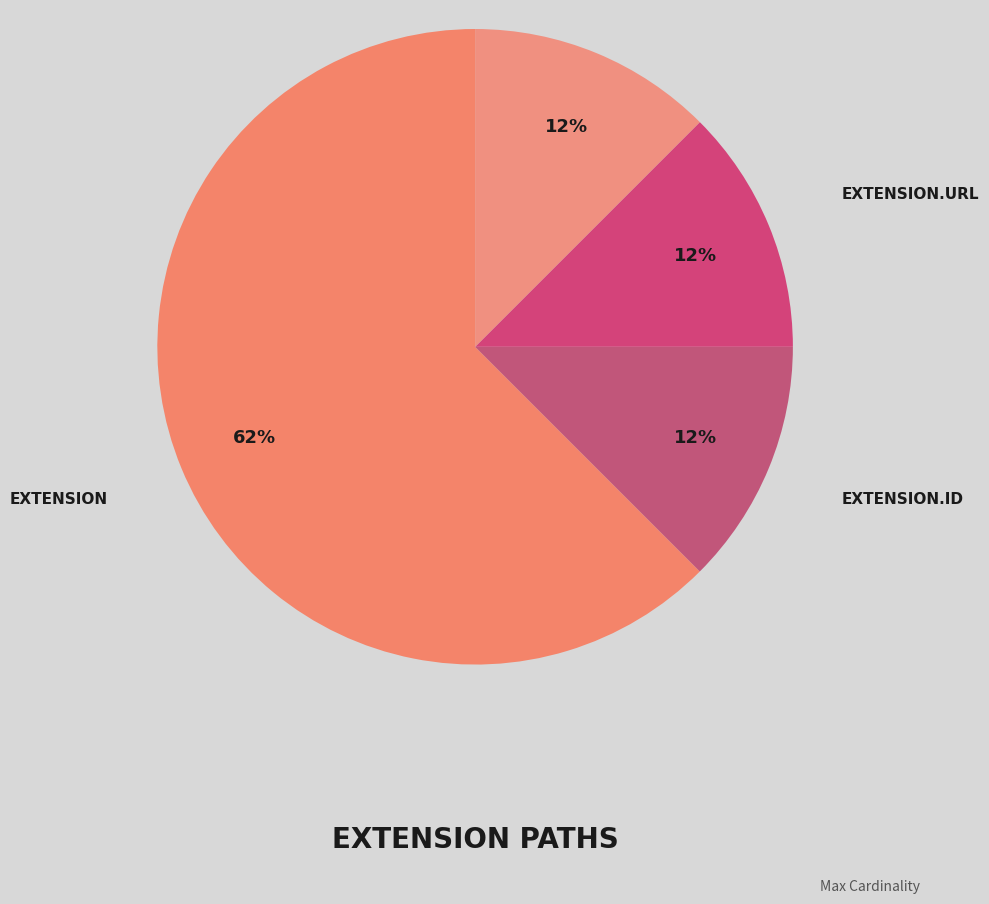

Which slice is the largest?

Extension.extension